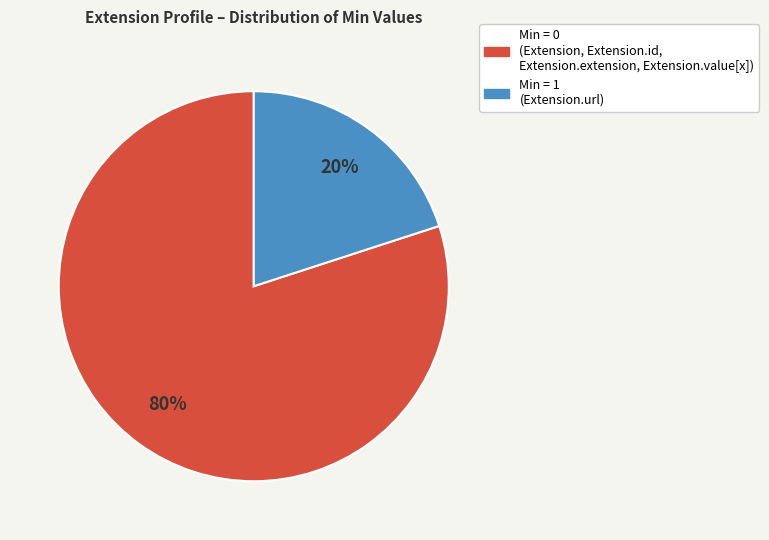

Is there any slice that represents more than half of the pie?

Yes